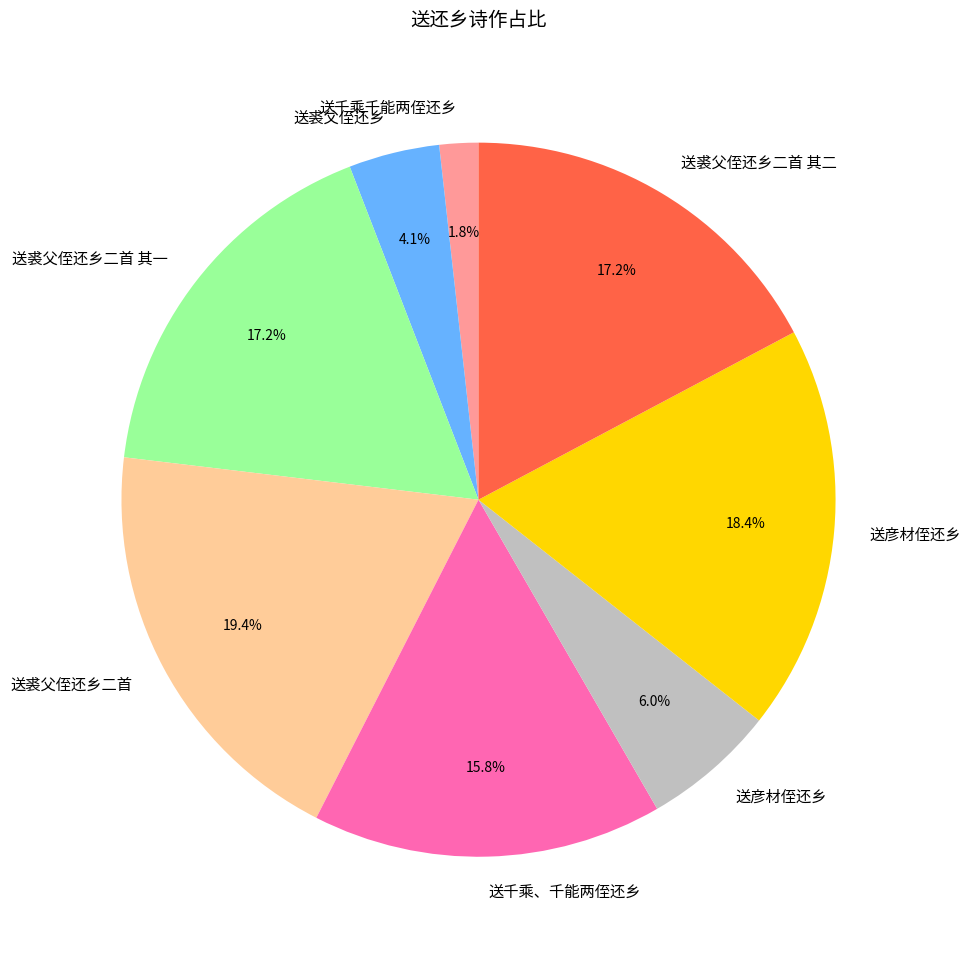

Is there any slice that represents more than half of the pie?

No